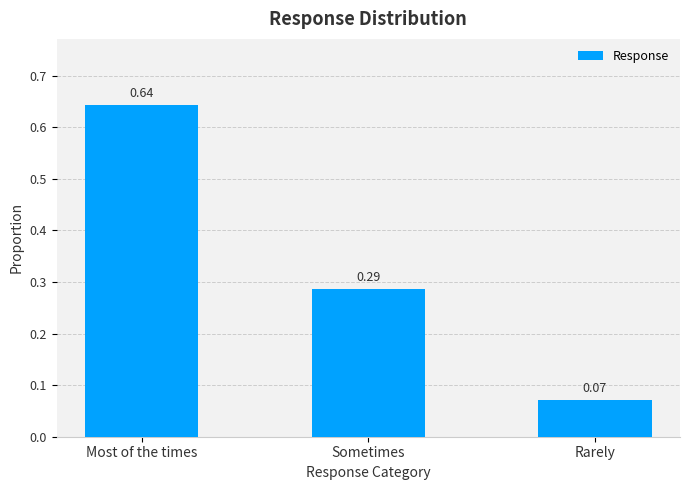

What is the label of the 3rd bar from the right?

Most of the times